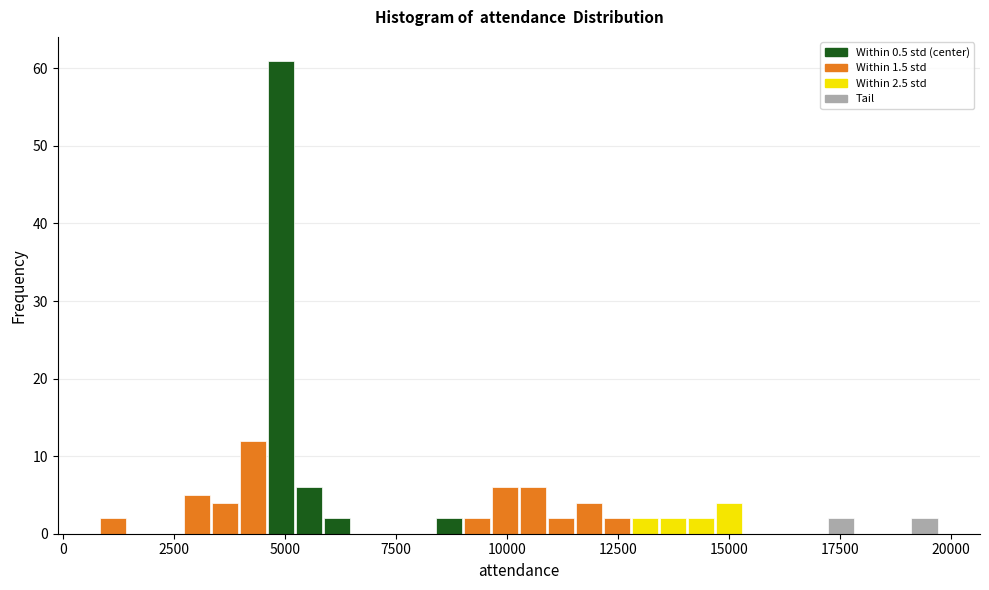

Read against the x-axis, roughly where is the centre of the tallest bar?

5000